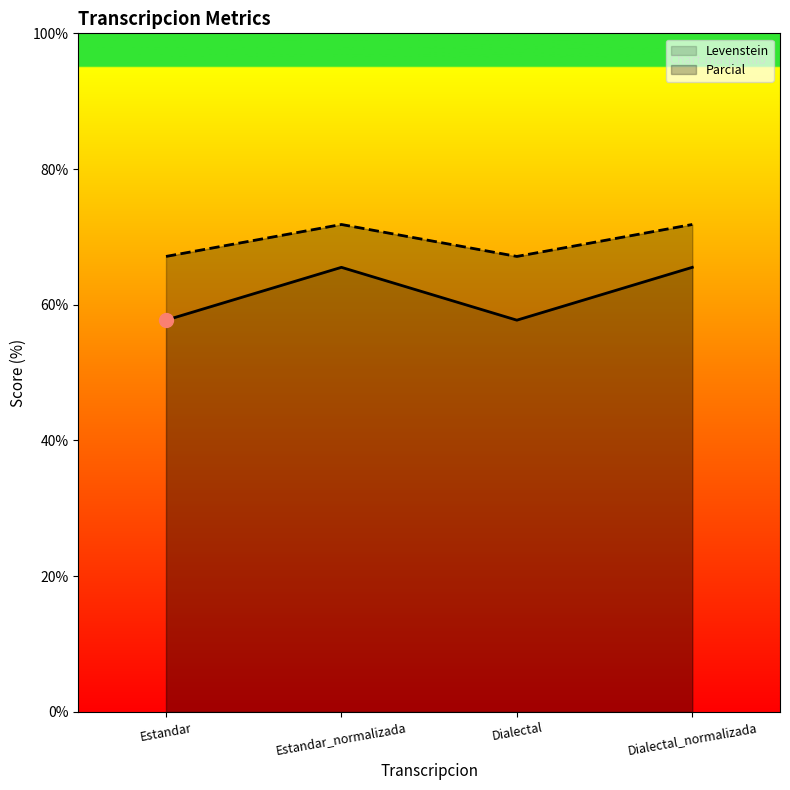

What is the total value across all series at Dialectal_normalizada?

137.3